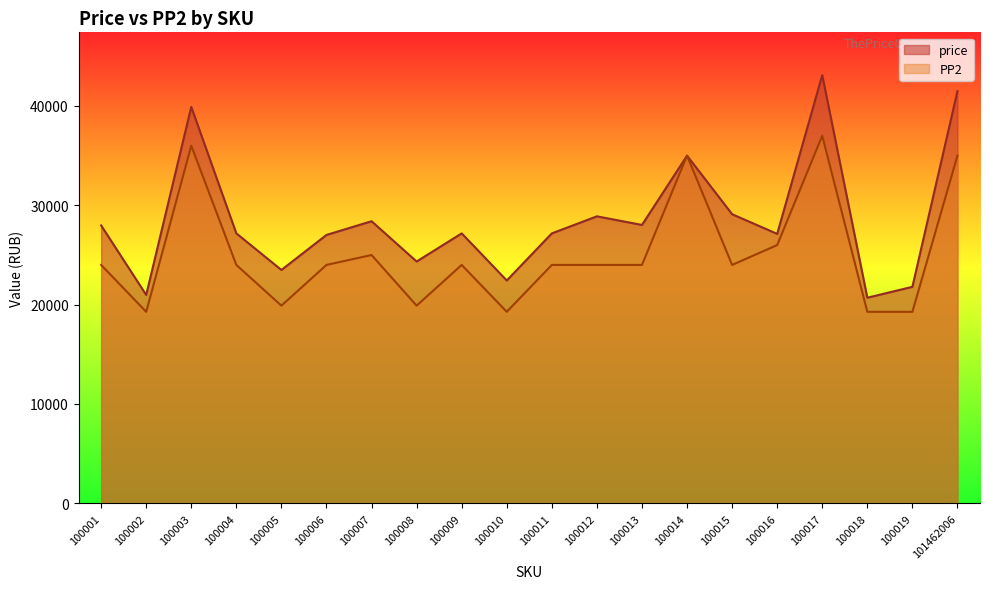

What is the value of the price point at the 11th from the left?

27174